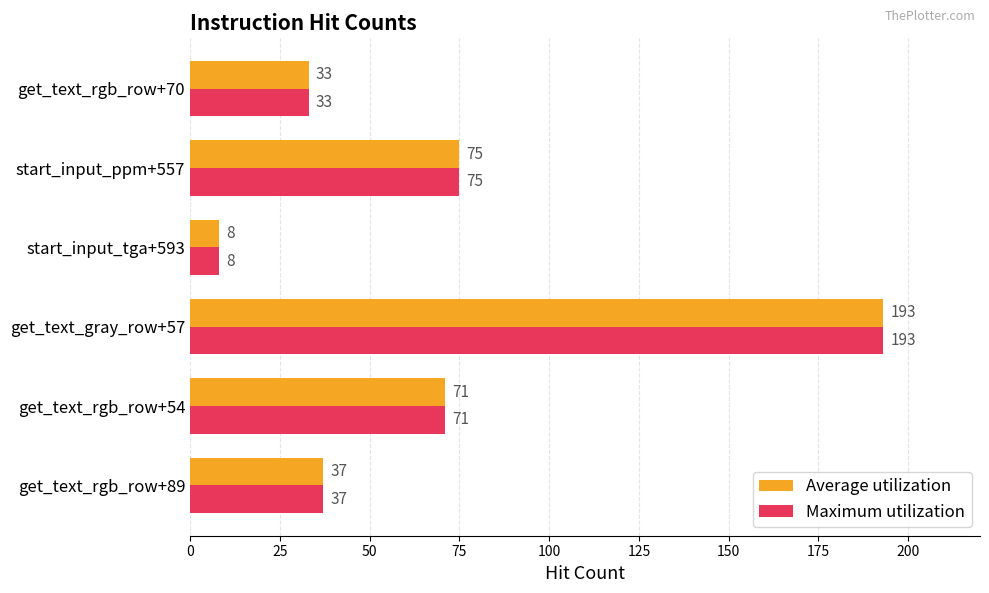

Rank the categories by Average utilization value from lowest to highest.

start_input_tga+593, get_text_rgb_row+70, get_text_rgb_row+89, get_text_rgb_row+54, start_input_ppm+557, get_text_gray_row+57